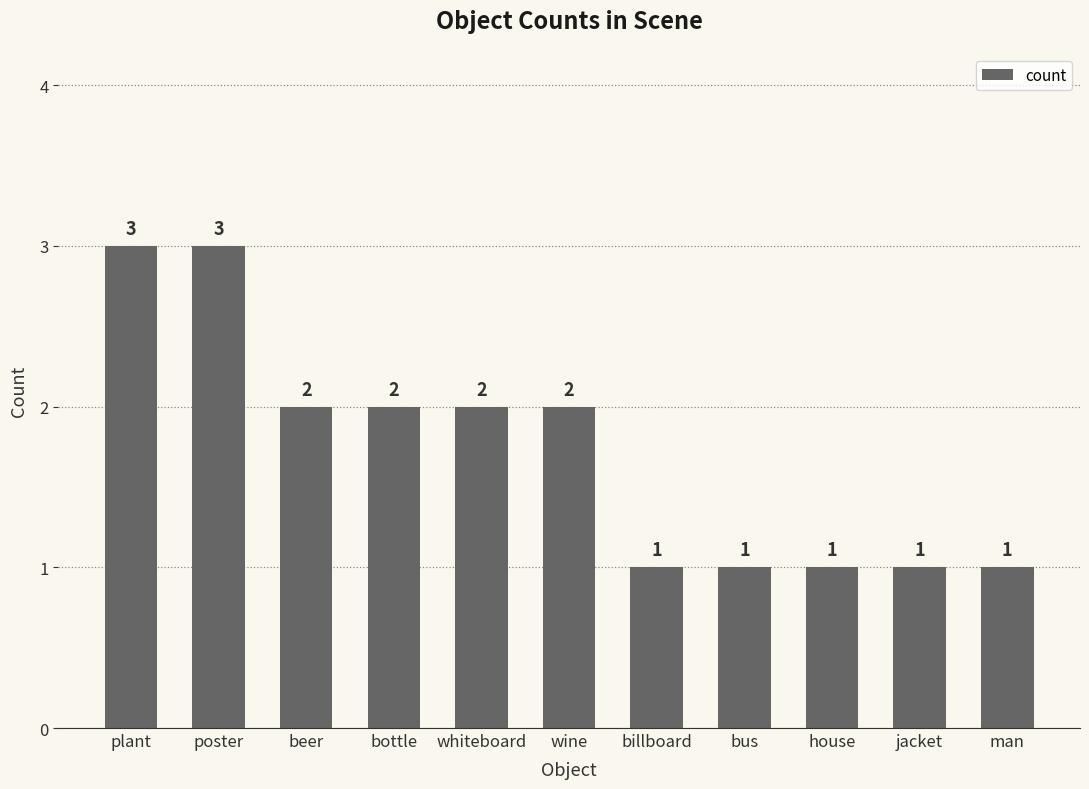

True or false: the data shows 2 at man.

False